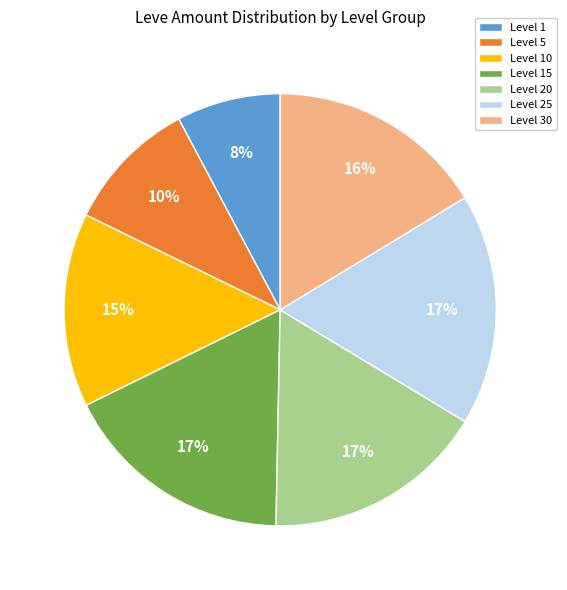

To the nearest percent, what portion does Level 20 represent?

17%